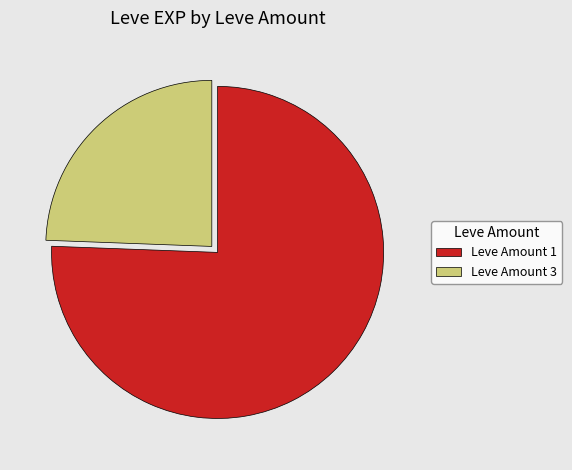

Is it true that Leve Amount 3 is 24% of the pie?

True